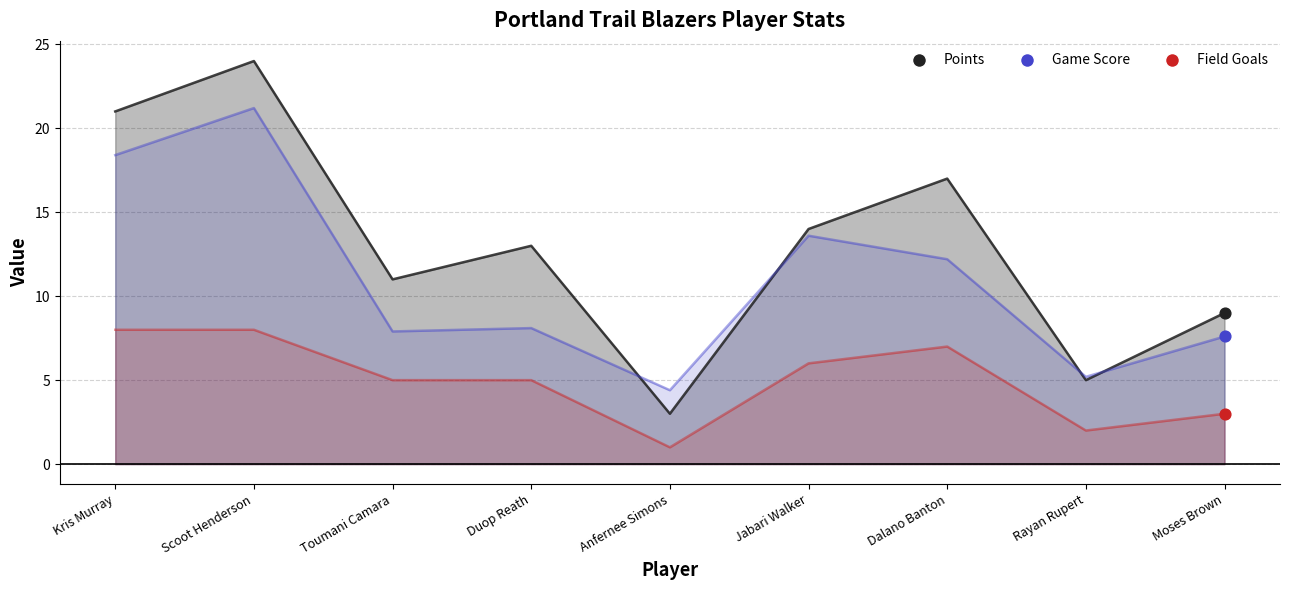

At which category is the sum across all series the highest?

Scoot Henderson